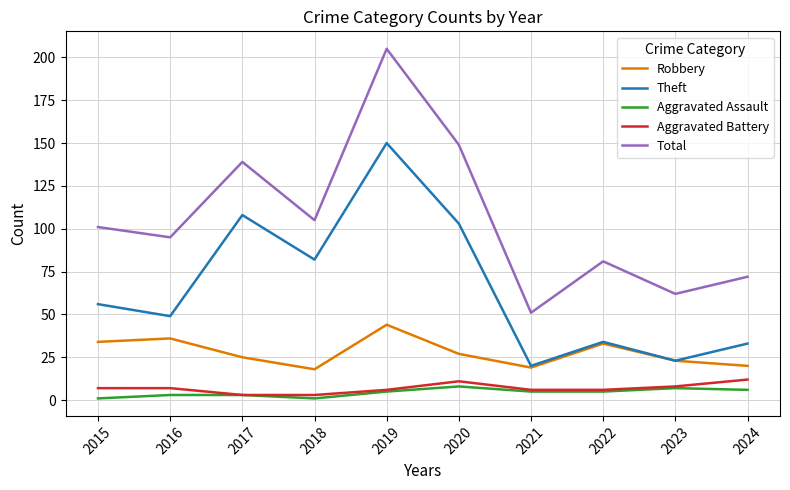

True or false: Total and Aggravated Assault intersect in this chart.

False